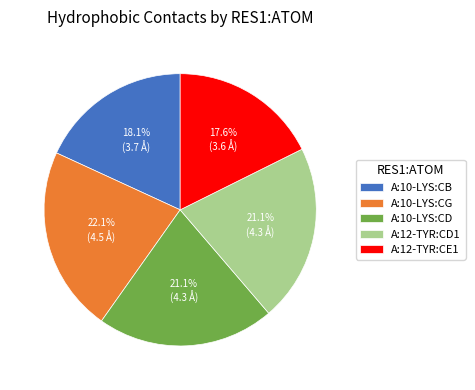

The A:10-LYS:CB slice represents 18% of the pie. True or false?

True